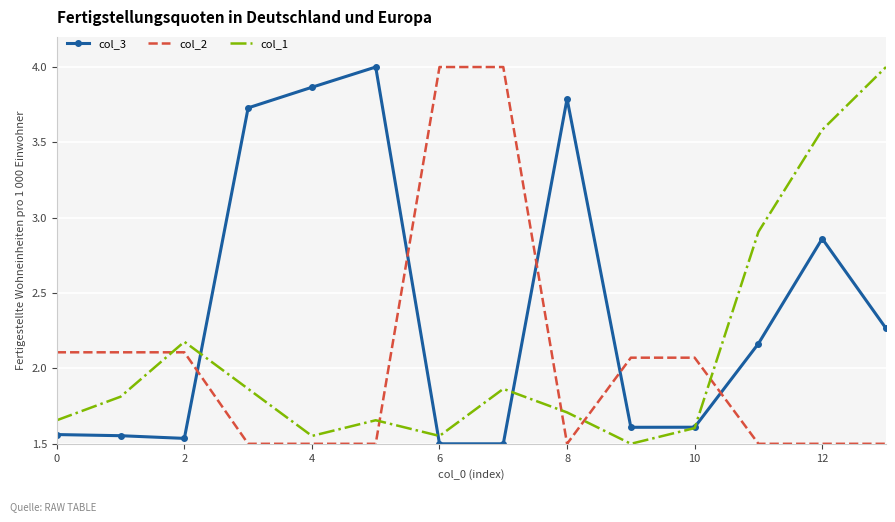

True or false: col_1 and col_2 cross at least once.

True